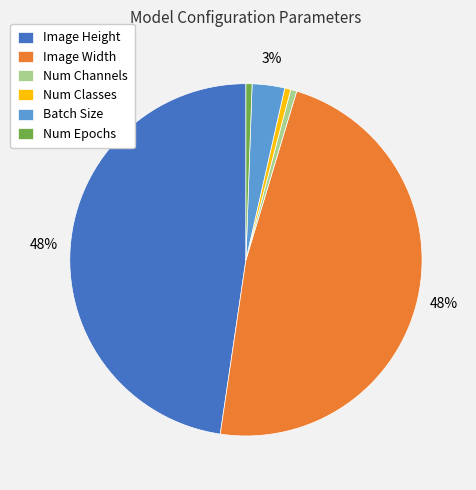

What percentage is the Num Channels slice, to the nearest percent?

1%